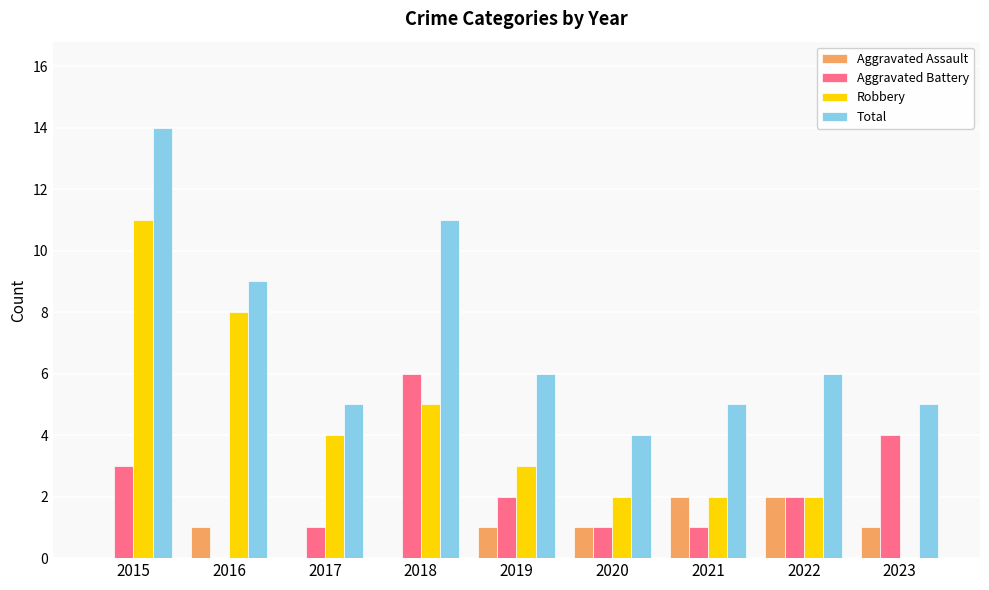

How many categories are shown in the chart?

9